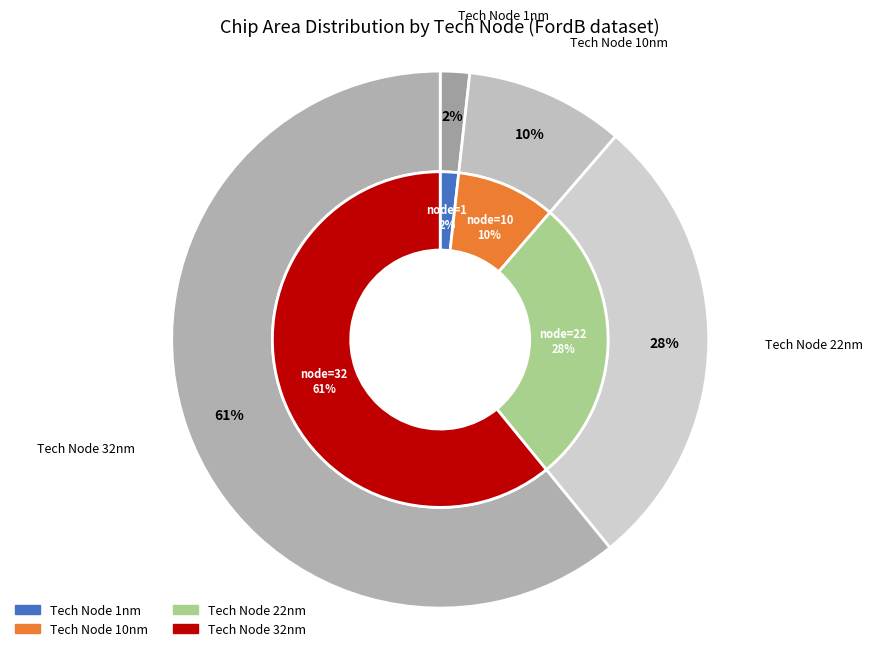

What is the largest slice in the pie chart?

32